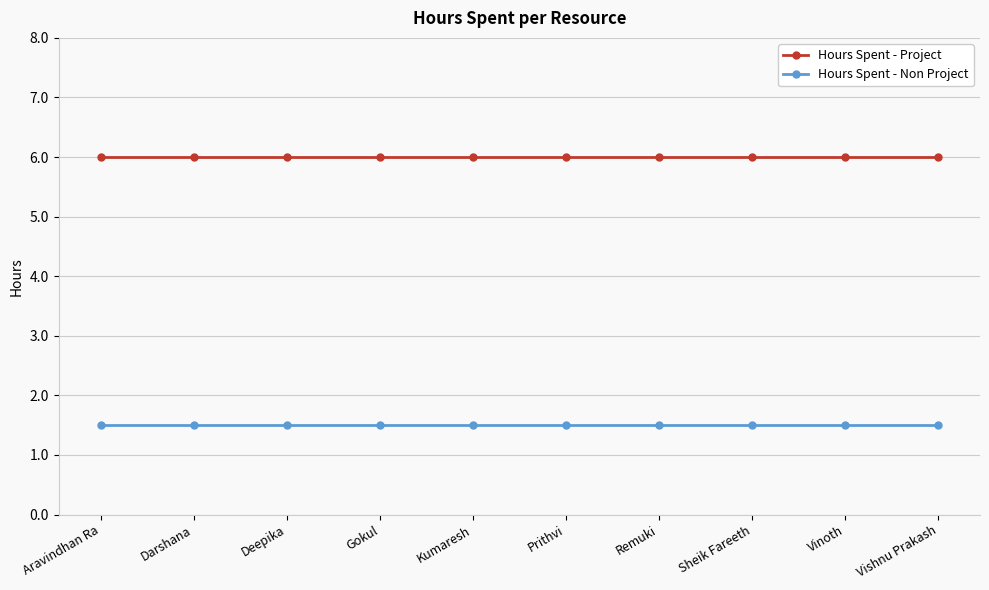

Is this an area chart (filled region under the line)?

No